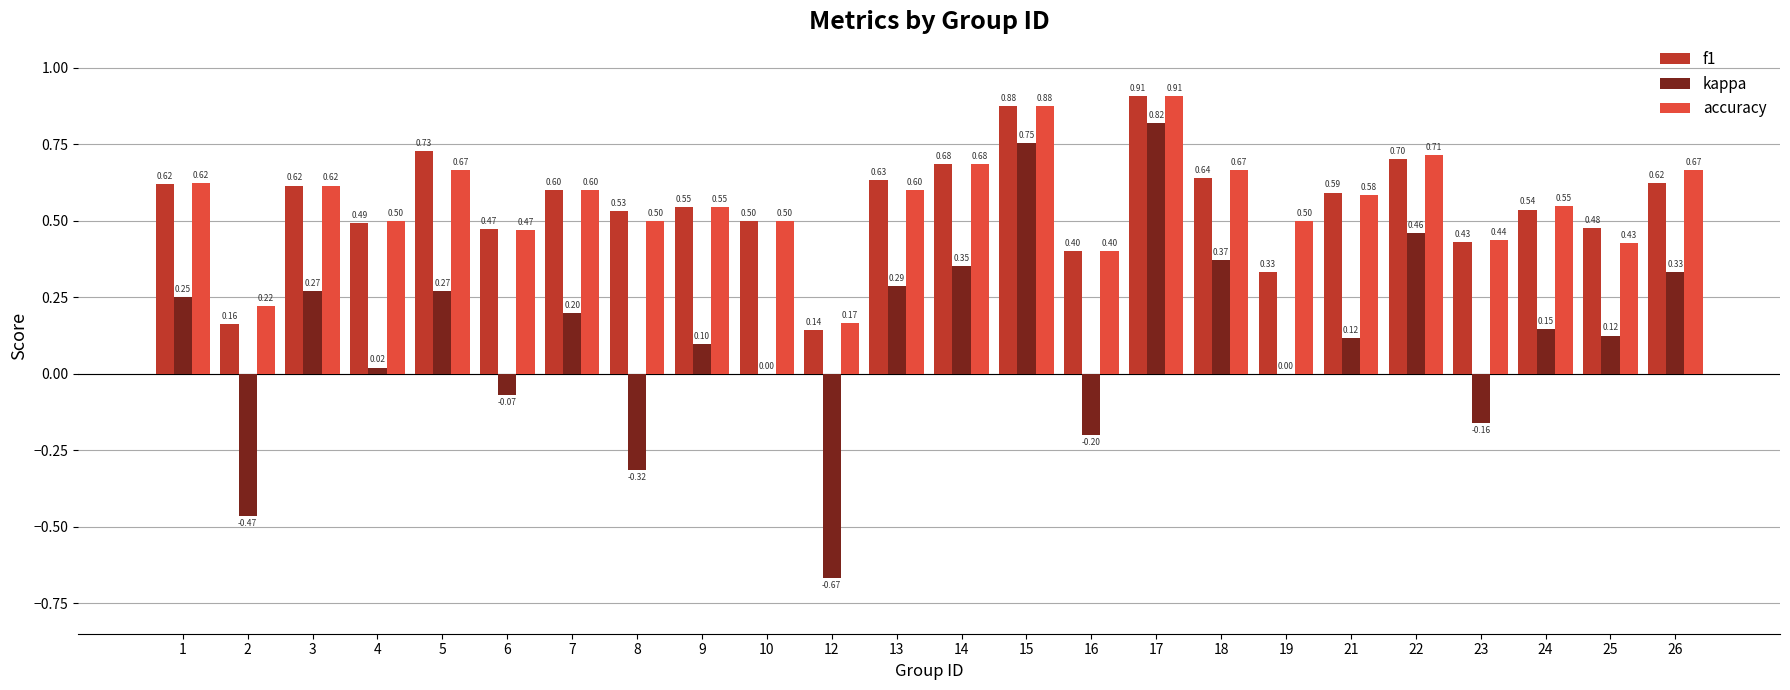

Count the number of categories in the chart.

24